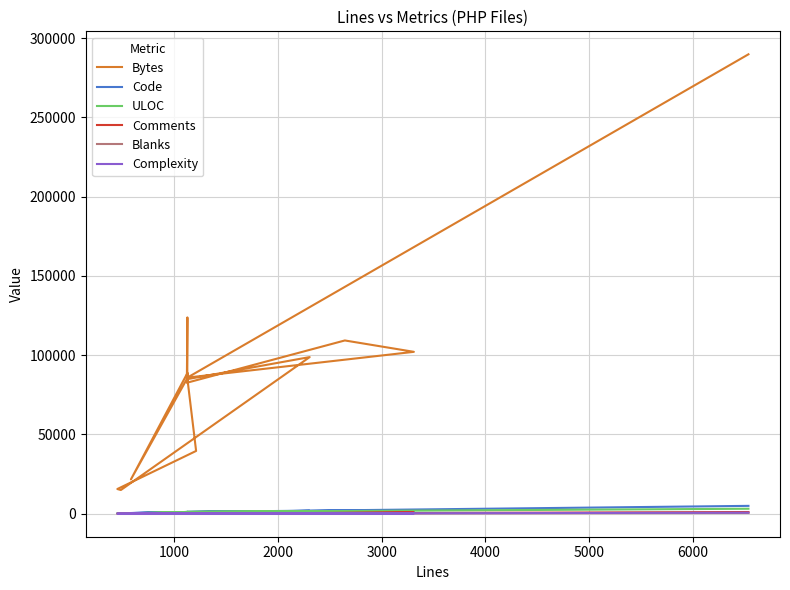

True or false: Bytes and Complexity intersect in this chart.

False